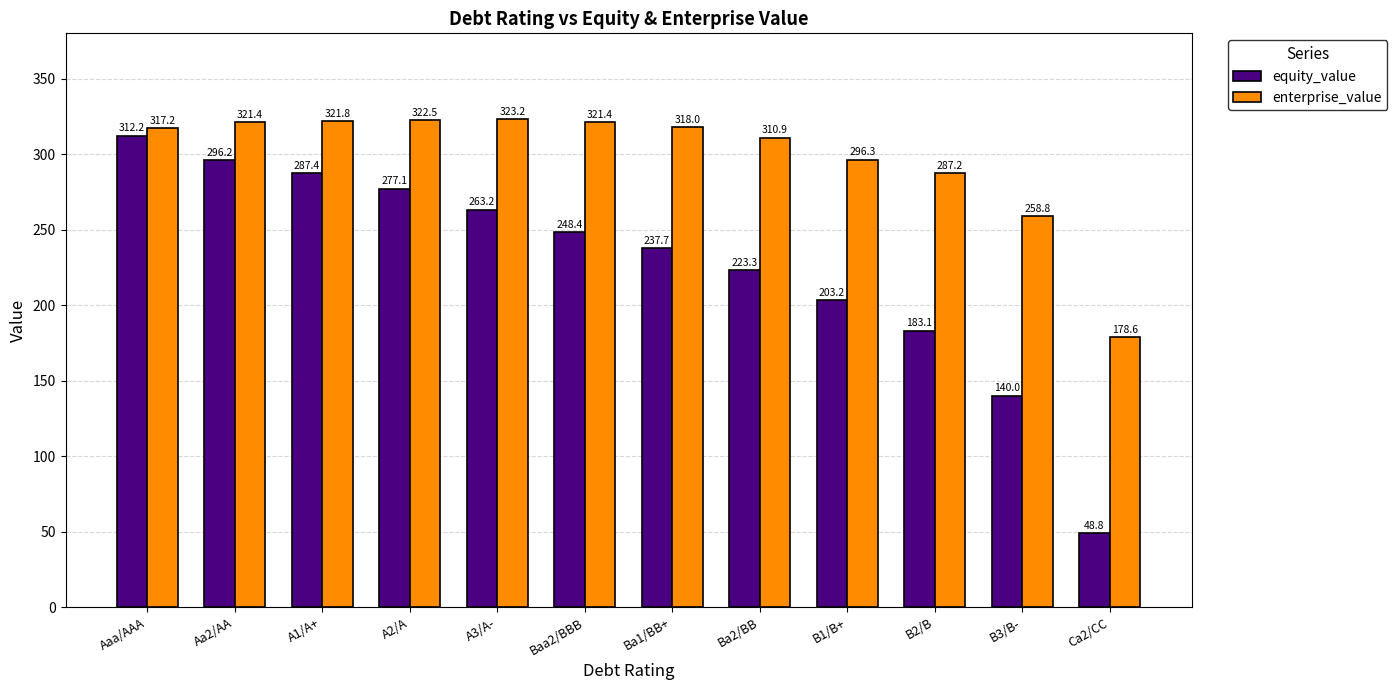

Is it true that enterprise_value equals 323.2 at A3/A-?

True